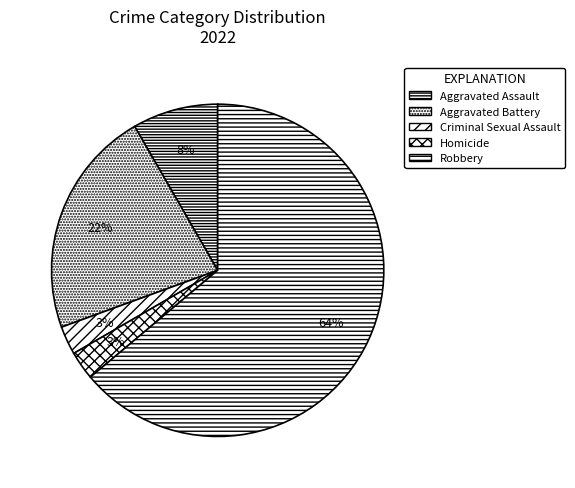

Which category has the biggest portion of the pie?

Robbery